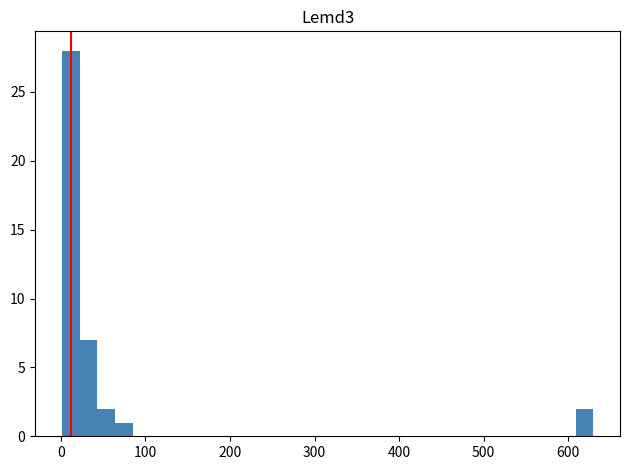

Read against the x-axis, roughly where is the centre of the tallest bar?

10